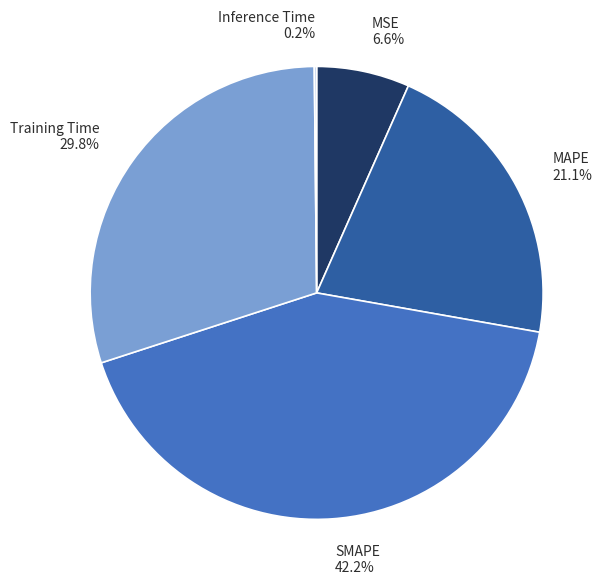

How much of the chart is everything except Training Time?

70.2%